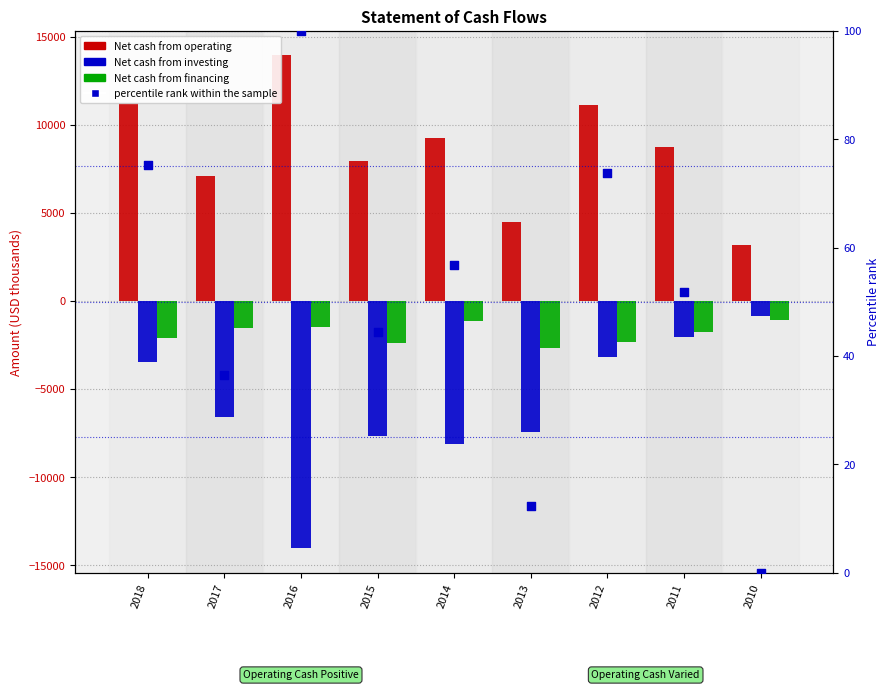

What is the total value across all series at 2011?

4991.8